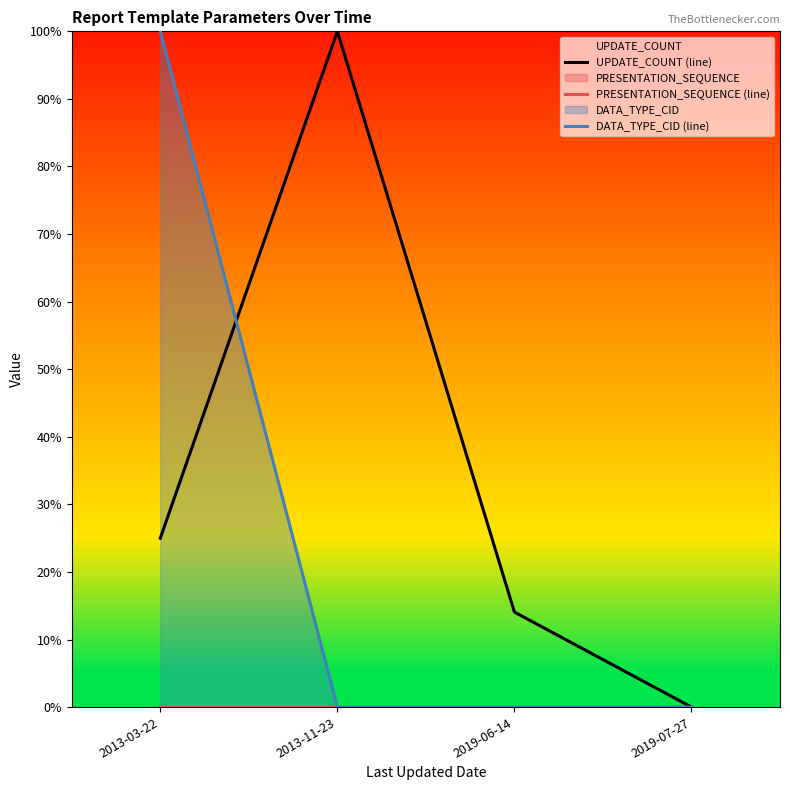

Does the chart have visible grid lines?

No